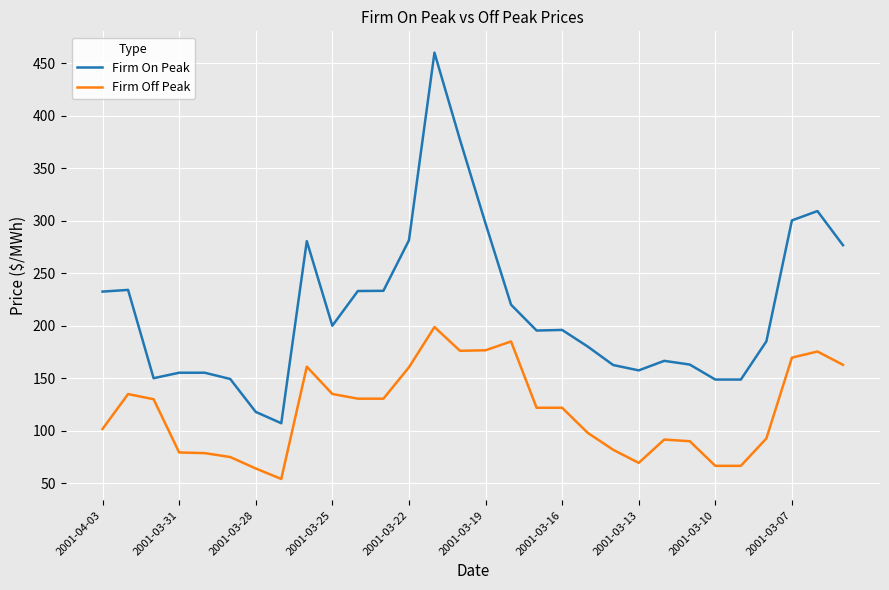

Which series has the largest range (max minus min)?

Firm On Peak